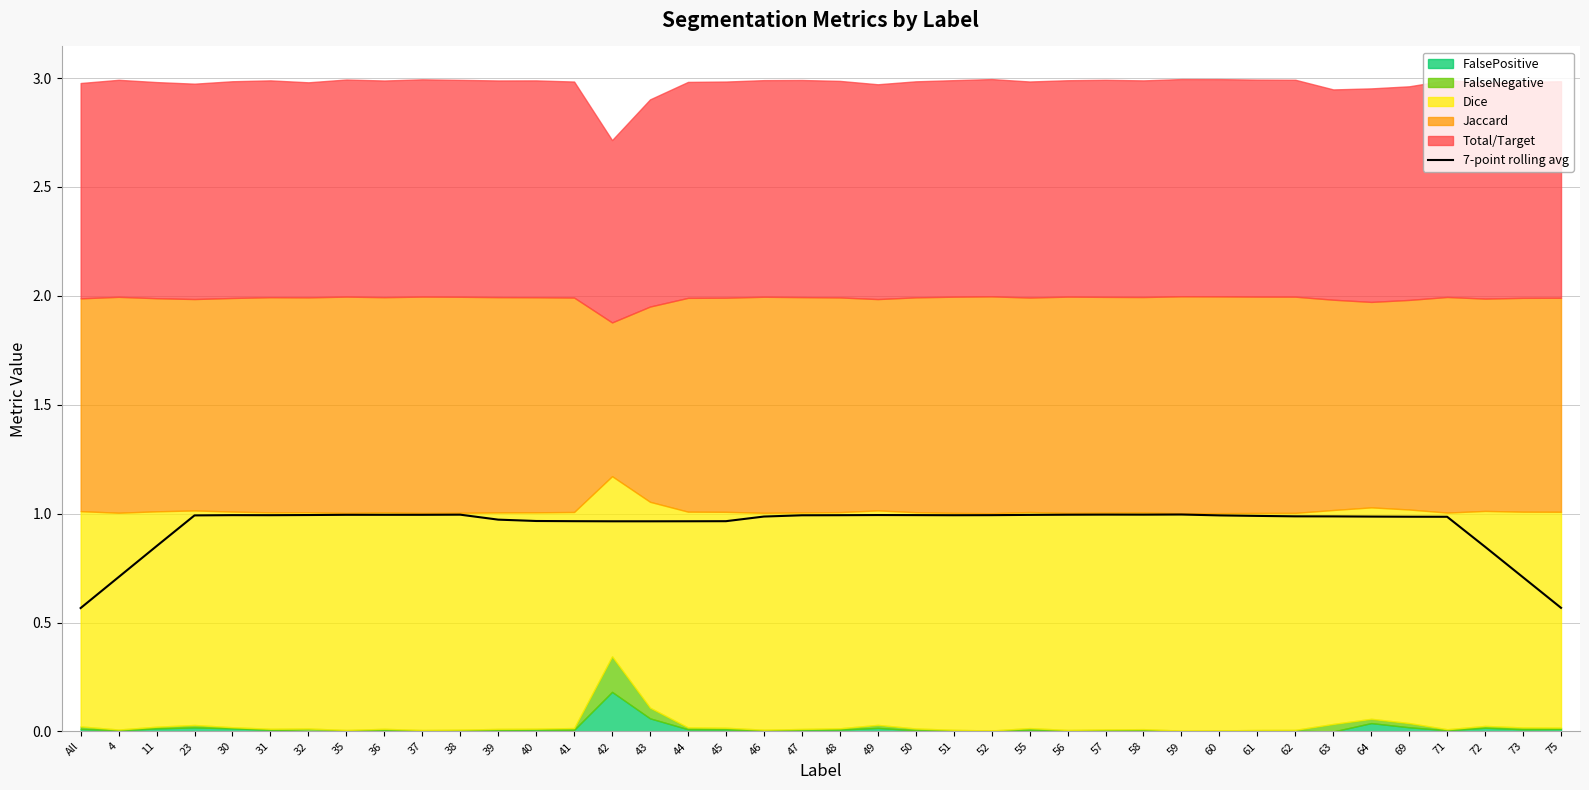

The chart shows a value of 1.0 at 31. True or false?

True